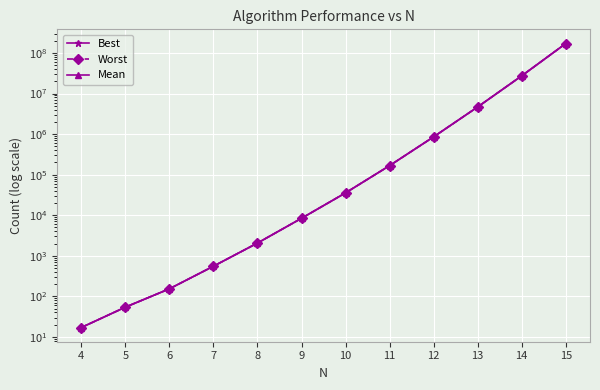

True or false: Mean has a value of 35539 at 10.

True